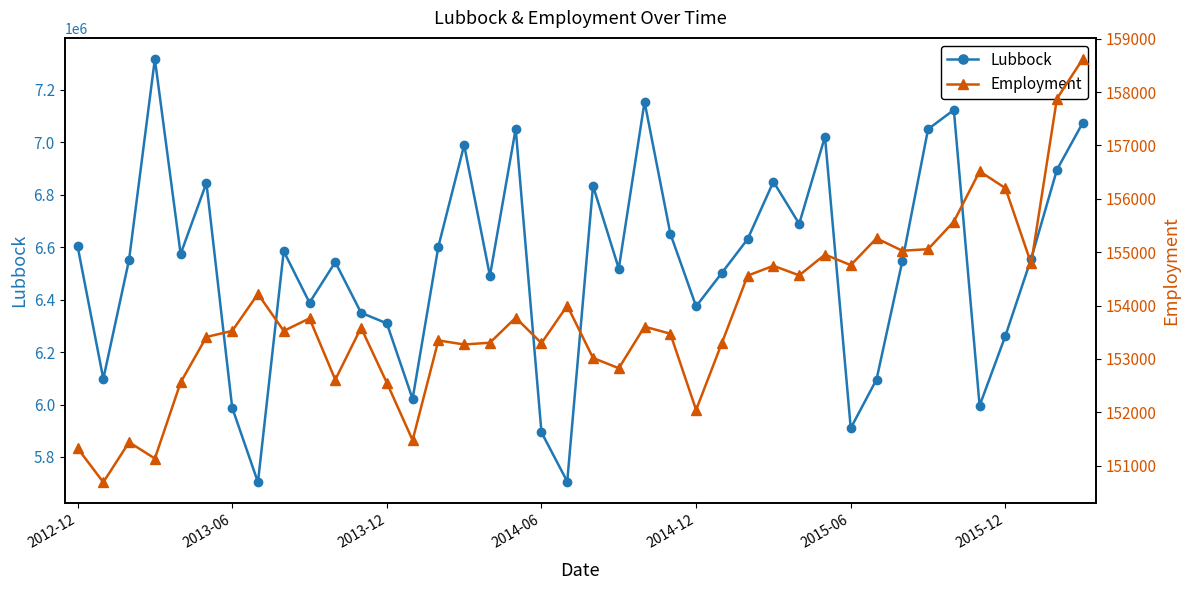

What is the label of the 12th point from the left?

11